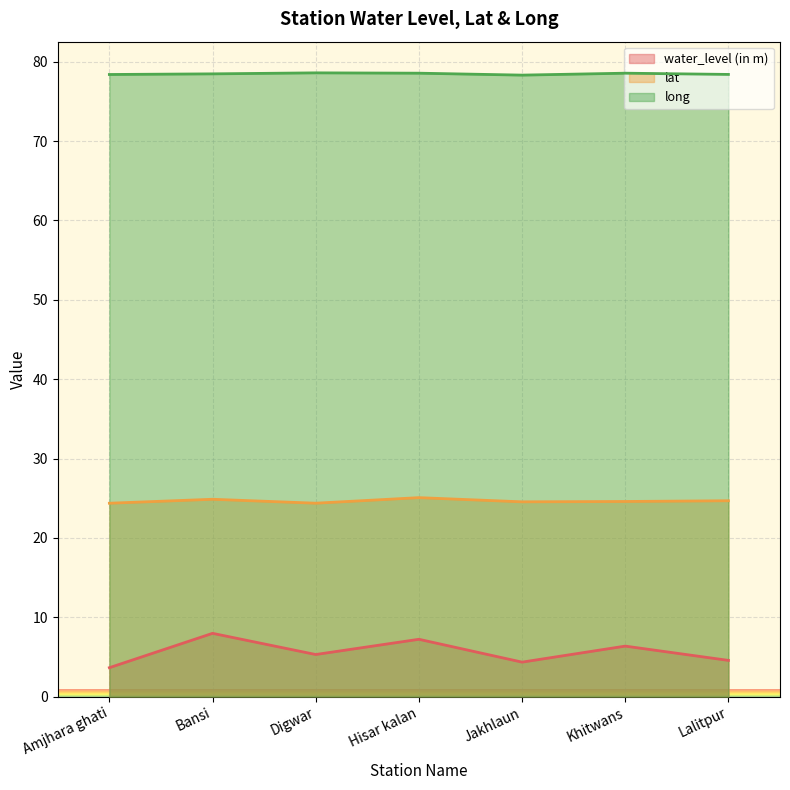

Rank the series by their average value, from highest to lowest.

long, lat, water_level (in m)